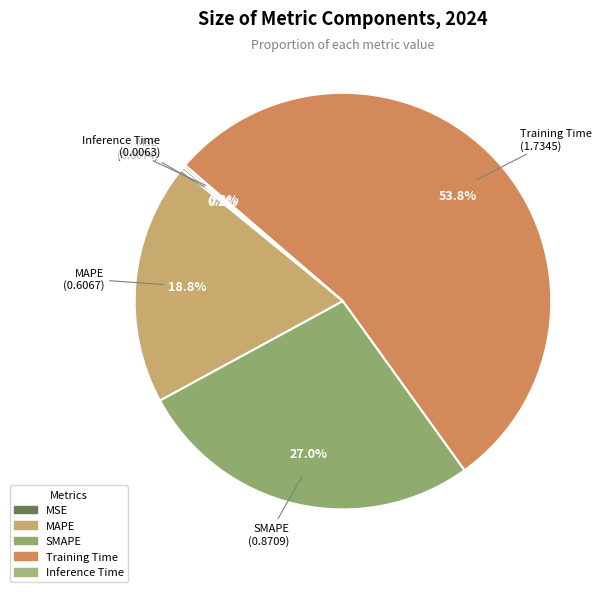

What is the largest slice in the pie chart?

Training Time